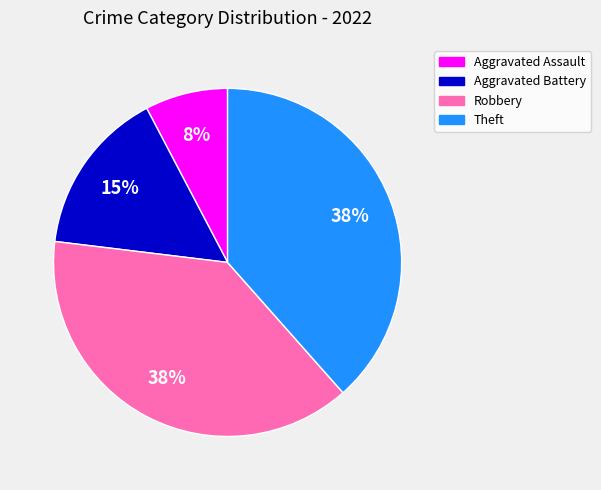

Combined, do Theft and Aggravated Battery account for over 50%?

Yes